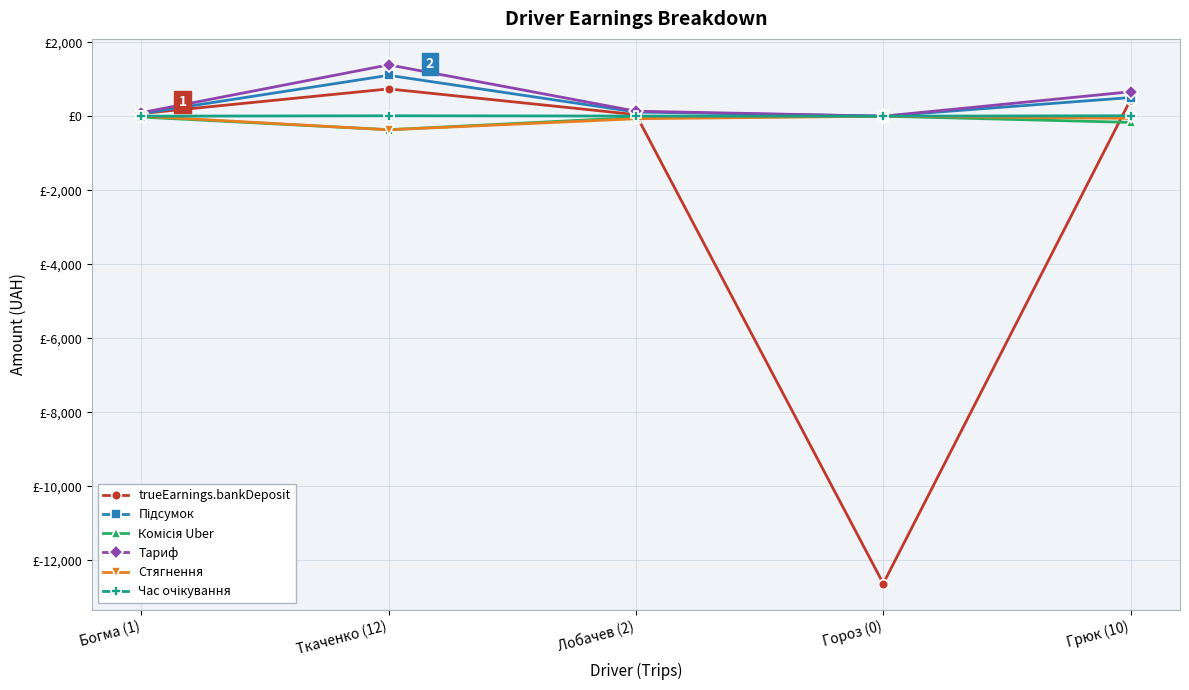

At Богма (1), list the series in order from smallest to largest.

Комісія Uber, Стягнення, Час очікування, trueEarnings.bankDeposit, Підсумок, Тариф